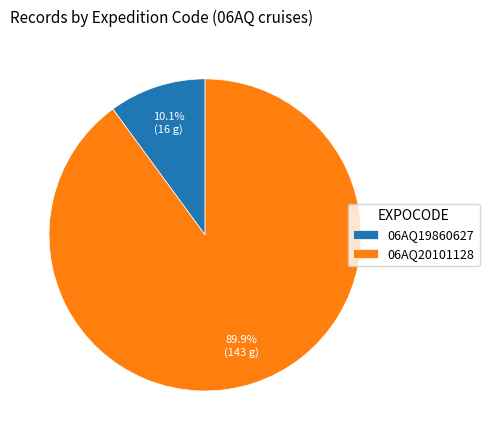

Between 06AQ20101128 and 06AQ19860627, which is larger?

06AQ20101128